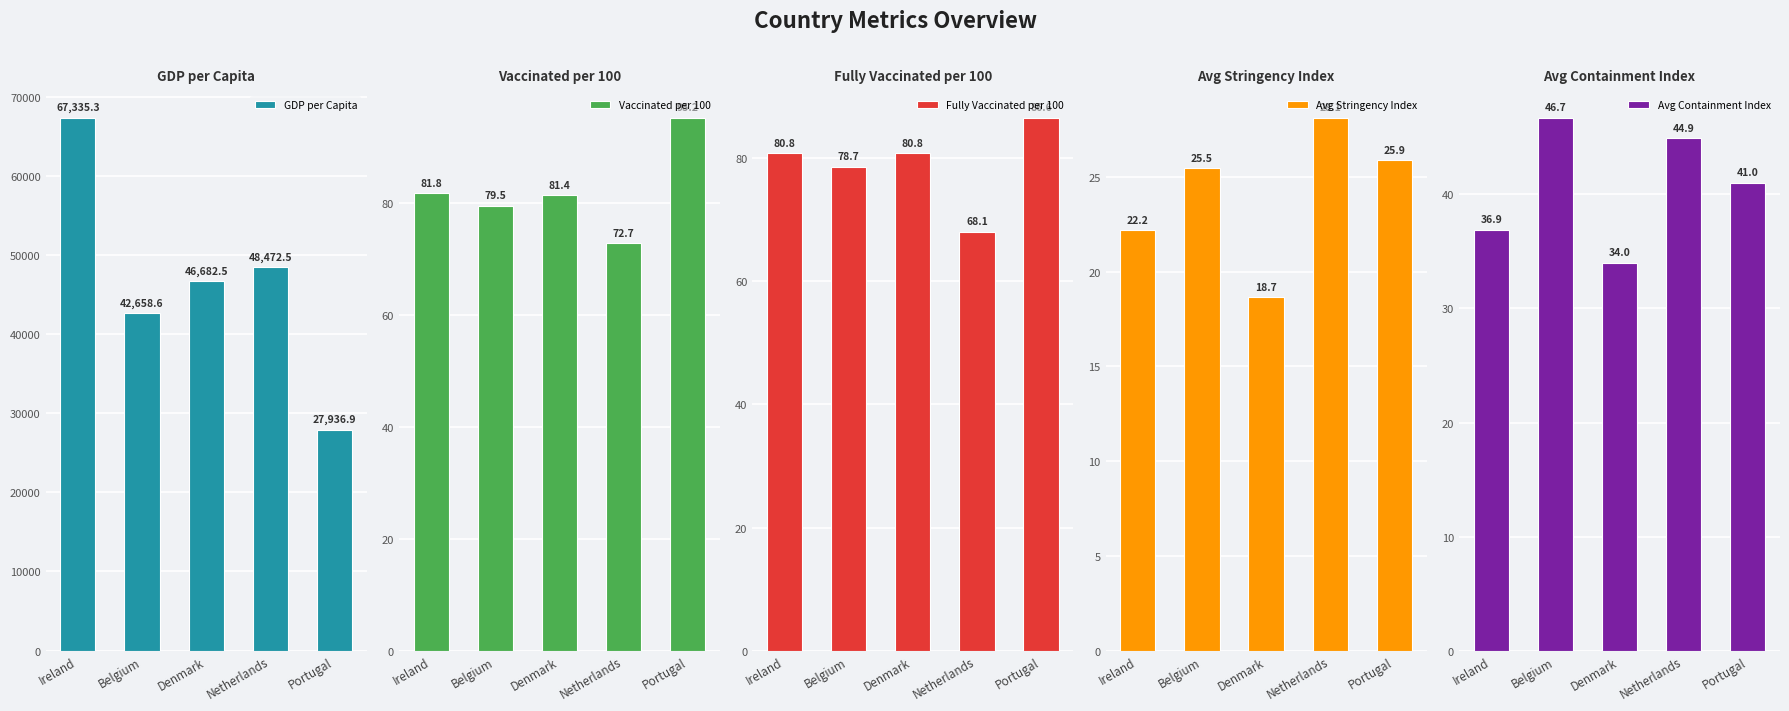

Reading right to left, transcribe all the data shown in this chart.

GDP per Capita: 27936.9	48472.5	46682.5	42658.6	67335.3
Vaccinated per 100: 95.2	72.7	81.4	79.5	81.8
Fully Vaccinated per 100: 86.6	68.1	80.8	78.7	80.8
Avg Stringency Index: 25.9	28.1	18.7	25.5	22.2
Avg Containment Index: 41.0	44.9	34.0	46.7	36.9